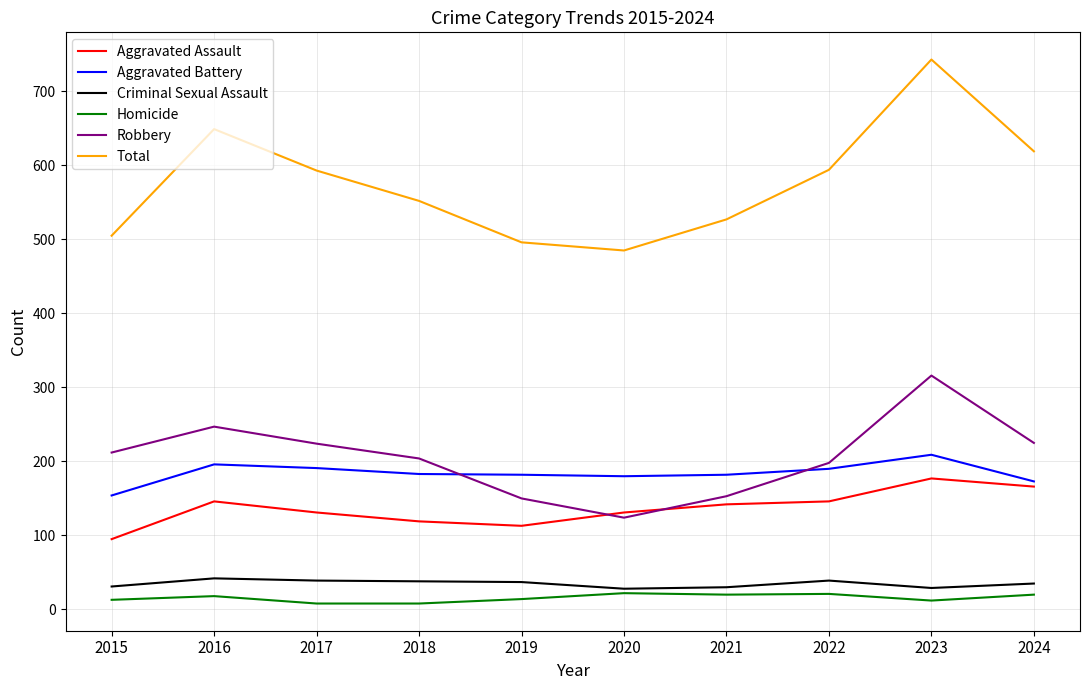

What is the difference between the Aggravated Battery values at 2019 and 2024?

9